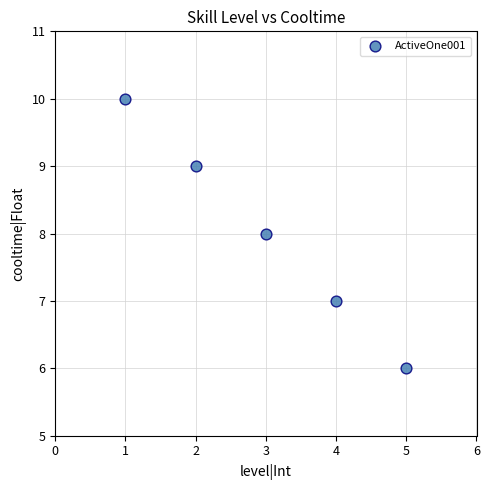

What is the range of X values (max minus min)?

4